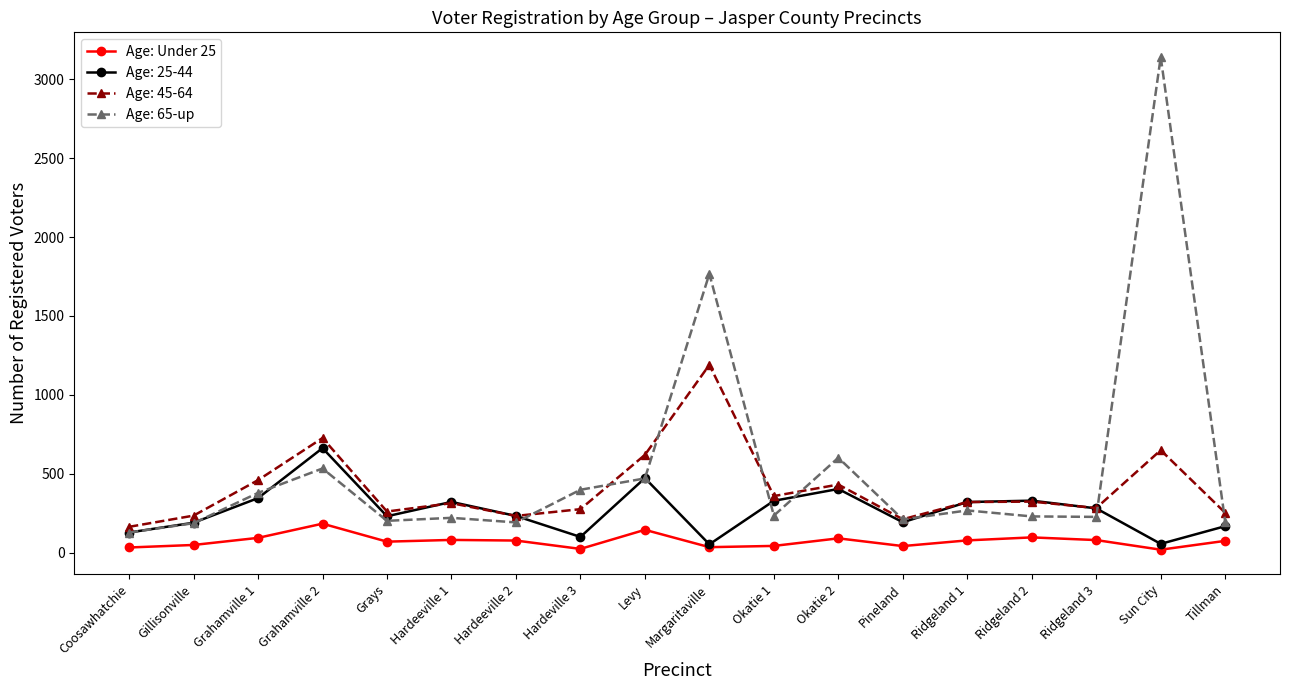

What is the maximum value shown in the chart?

3142